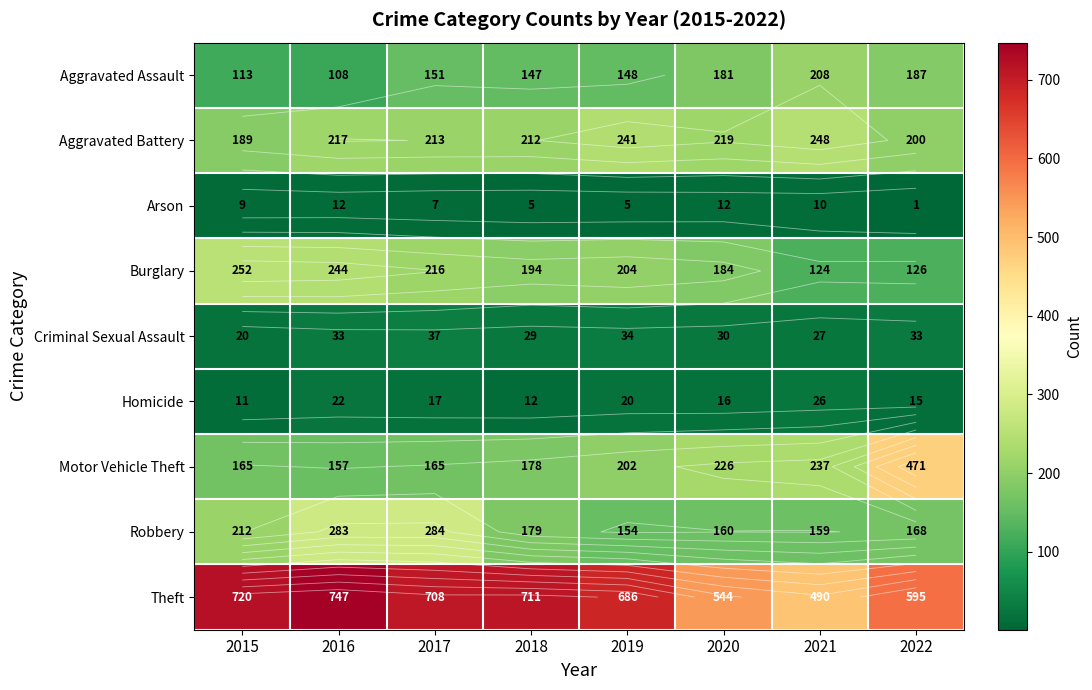

Rank the categories by Criminal Sexual Assault value from highest to lowest.

2017, 2019, 2016, 2022, 2020, 2018, 2021, 2015